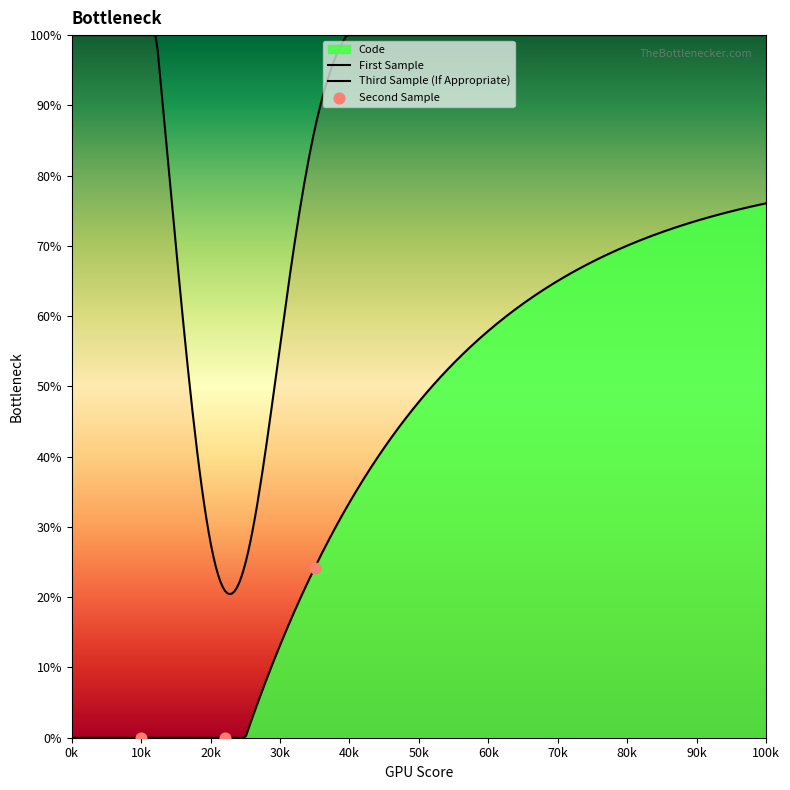

What is the ratio of the value at First Sample to the value at Second Sample?

0.5